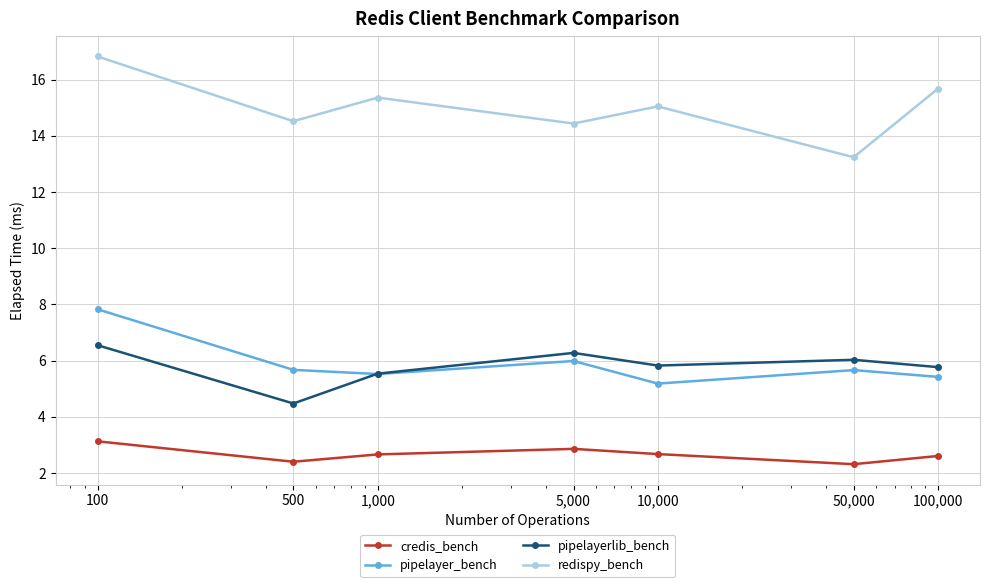

Which series has the largest total across all categories?

redispy_bench